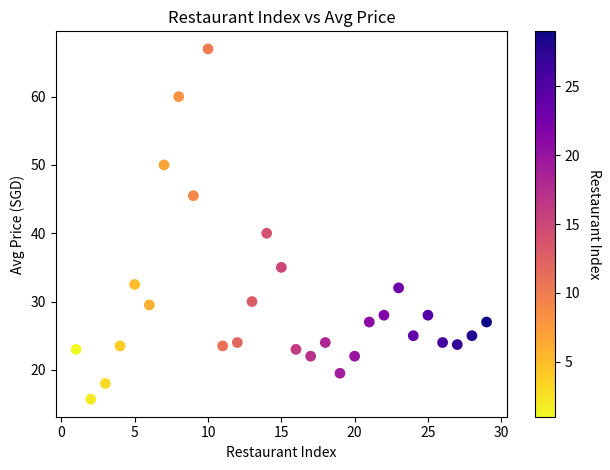

What Y value in the scatter plot is closest to 41?

40.0